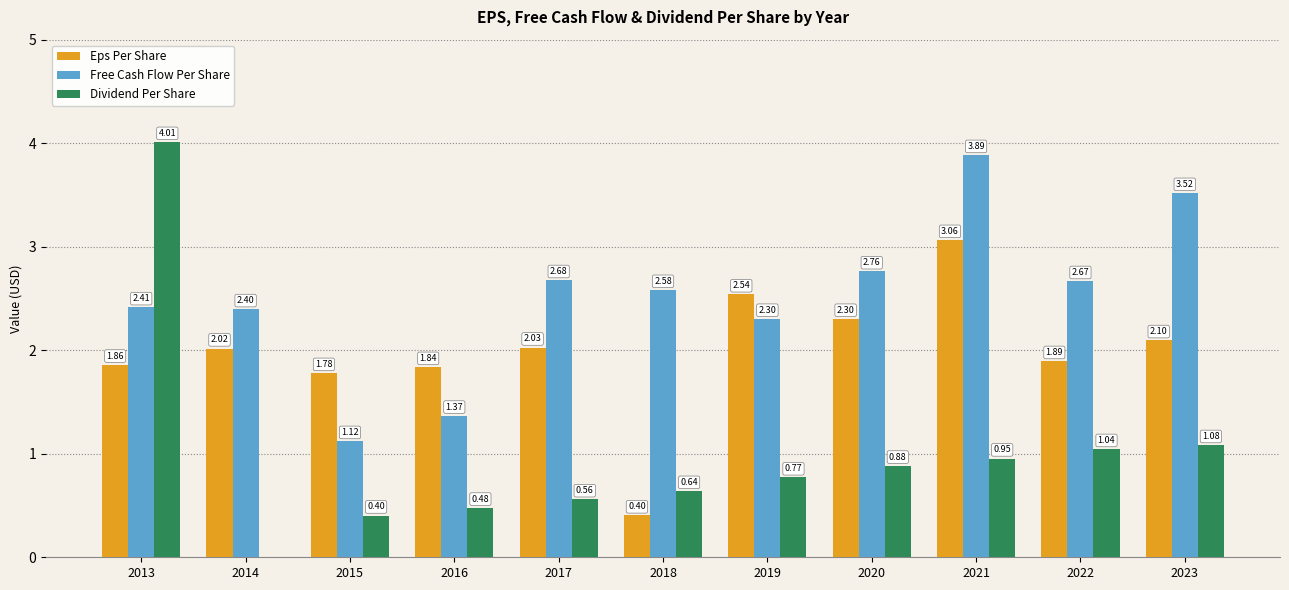

True or false: Free Cash Flow Per Share has a value of 1.1 at 2017.

False